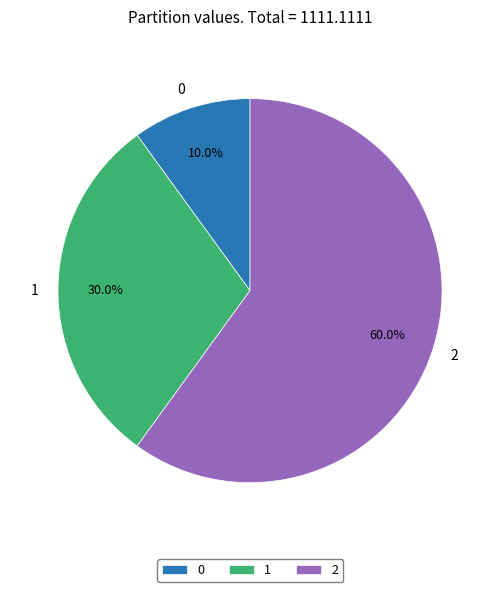

To the nearest percent, what portion does 0 represent?

10%